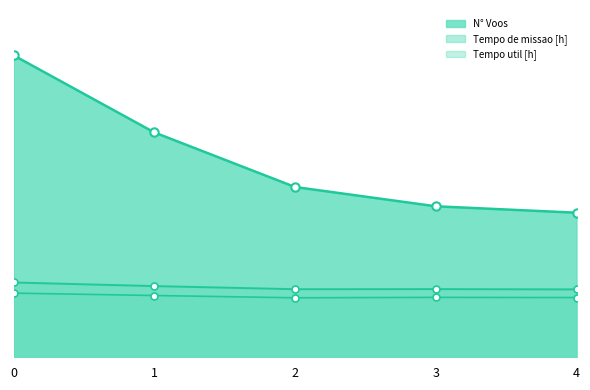

What is the difference between the Tempo de missao [h] values at 4 and 0?

1.4